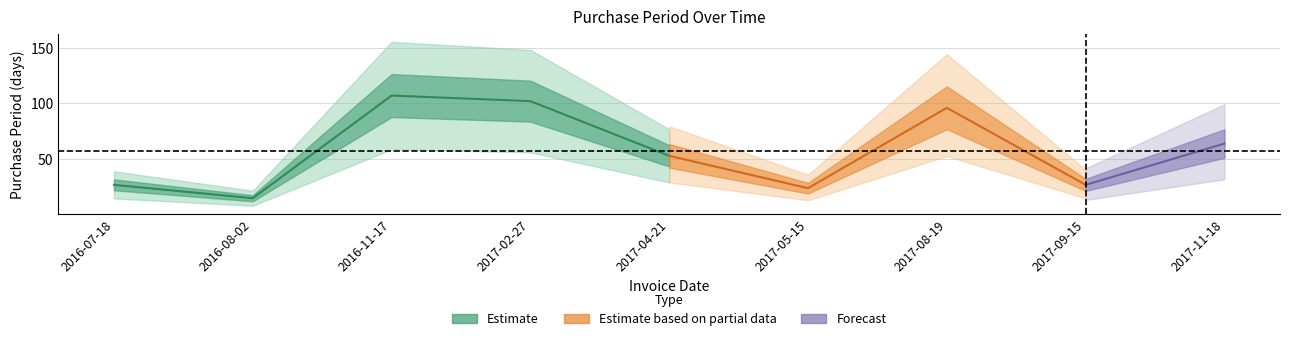

Which has a higher value, 2017-02-27 or 2016-08-02?

2017-02-27